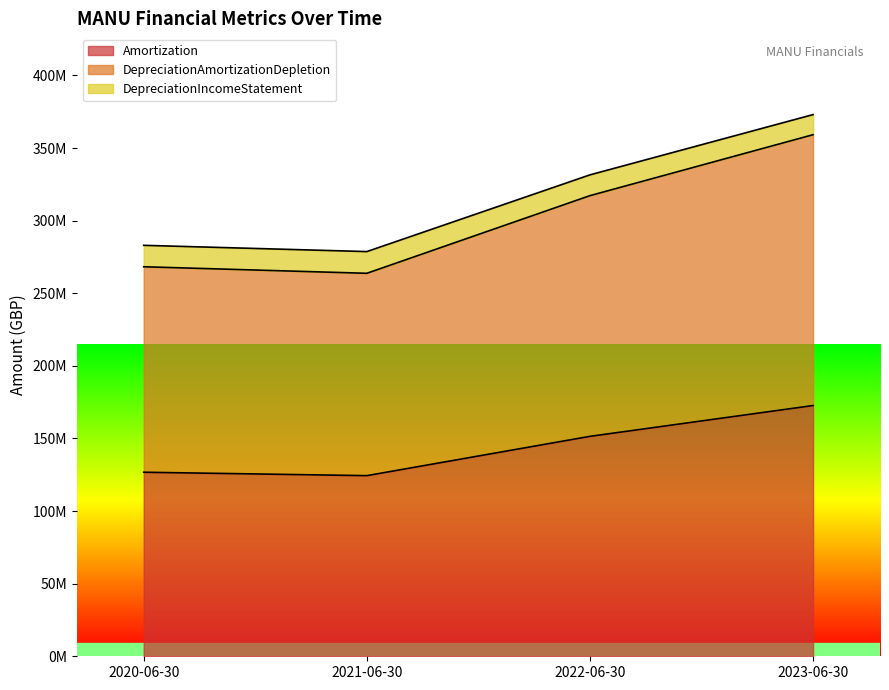

Does the chart display data point markers on the line(s)?

No